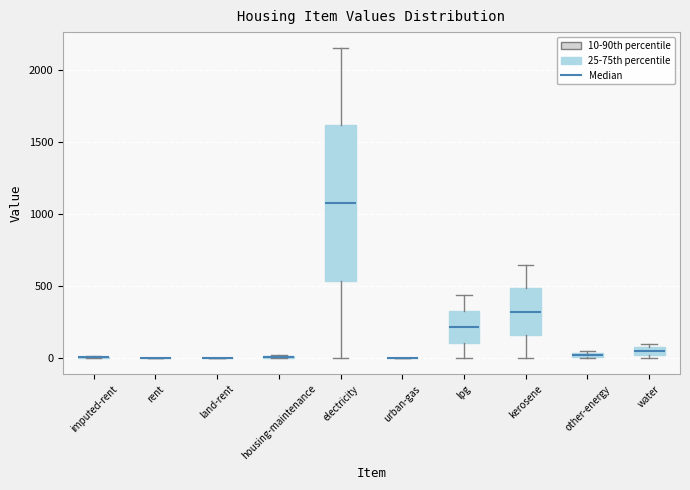

Where is the upper edge of the box for water on the y-axis? The values are not printed on the chart, so give them approximately, as read against the axis.

100